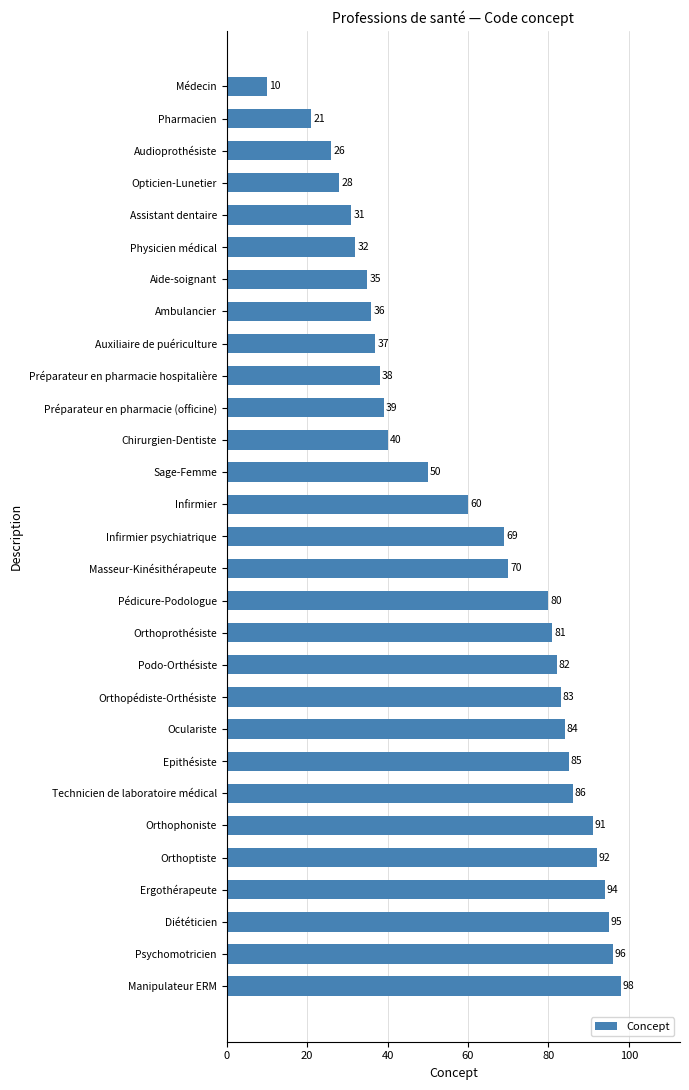

What is the label of the 1st bar from the top?

Médecin